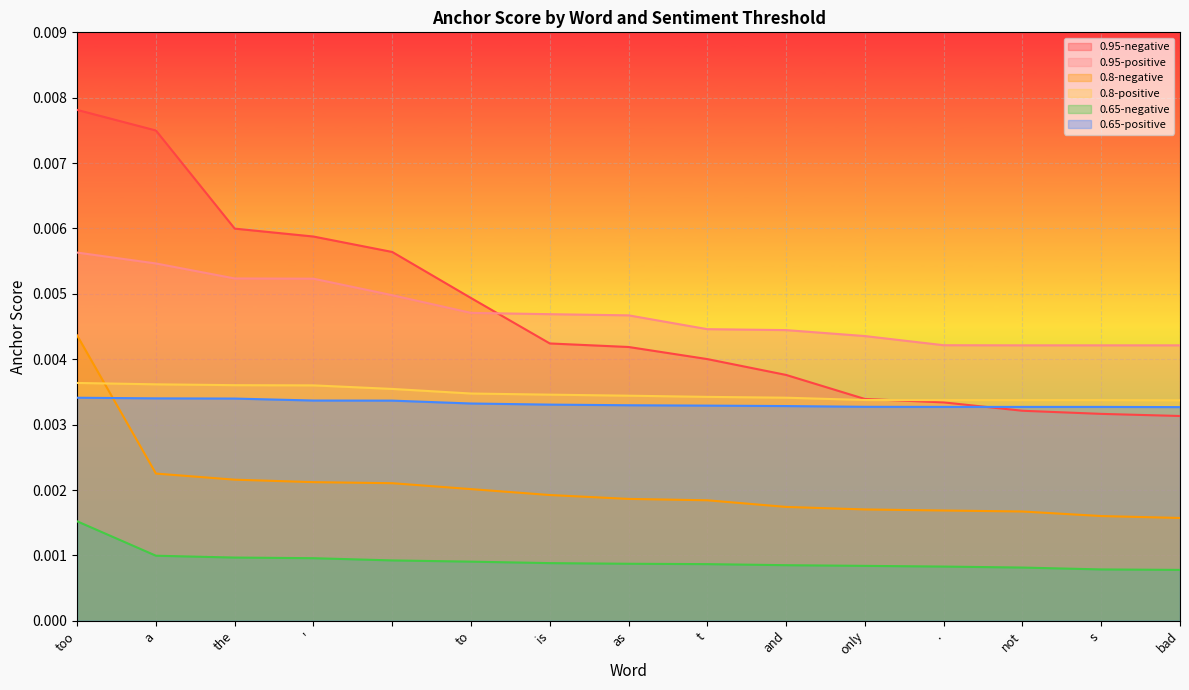

Between which two adjacent categories do 0.8-positive and 0.8-negative first intersect?

too and a